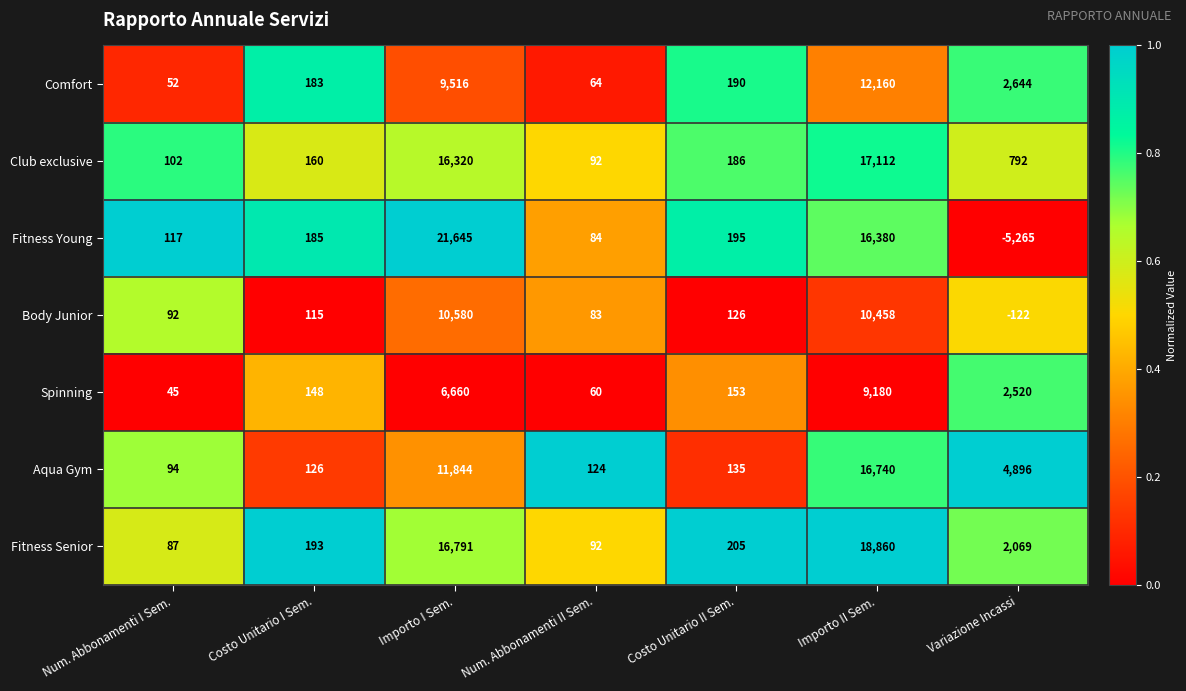

What is the difference between the maximum and minimum values in the Fitness Senior series?

18773